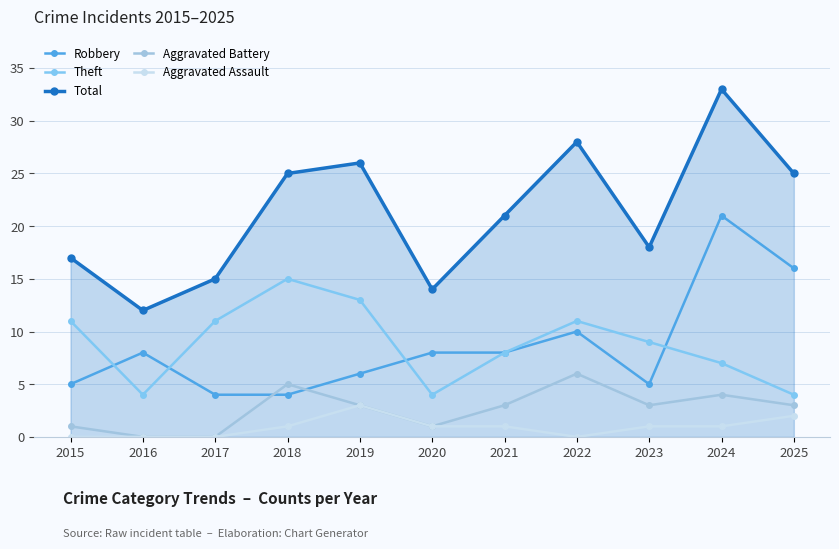

Count the number of data series in this chart.

5